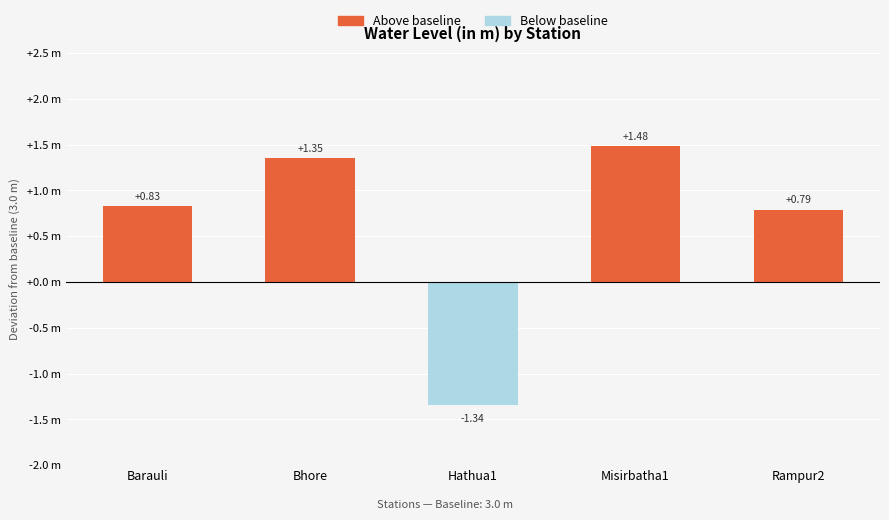

At which category does the chart reach its peak across all series?

Misirbatha1